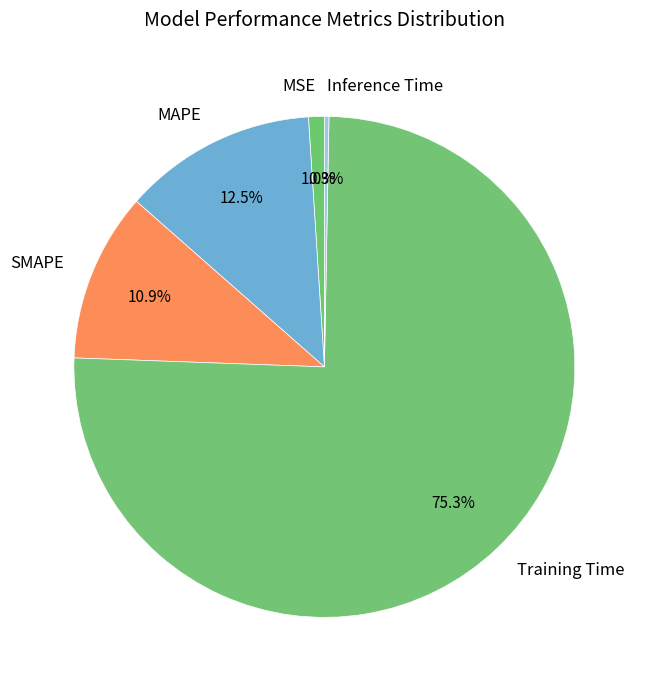

Between MSE and Training Time, which is larger?

Training Time